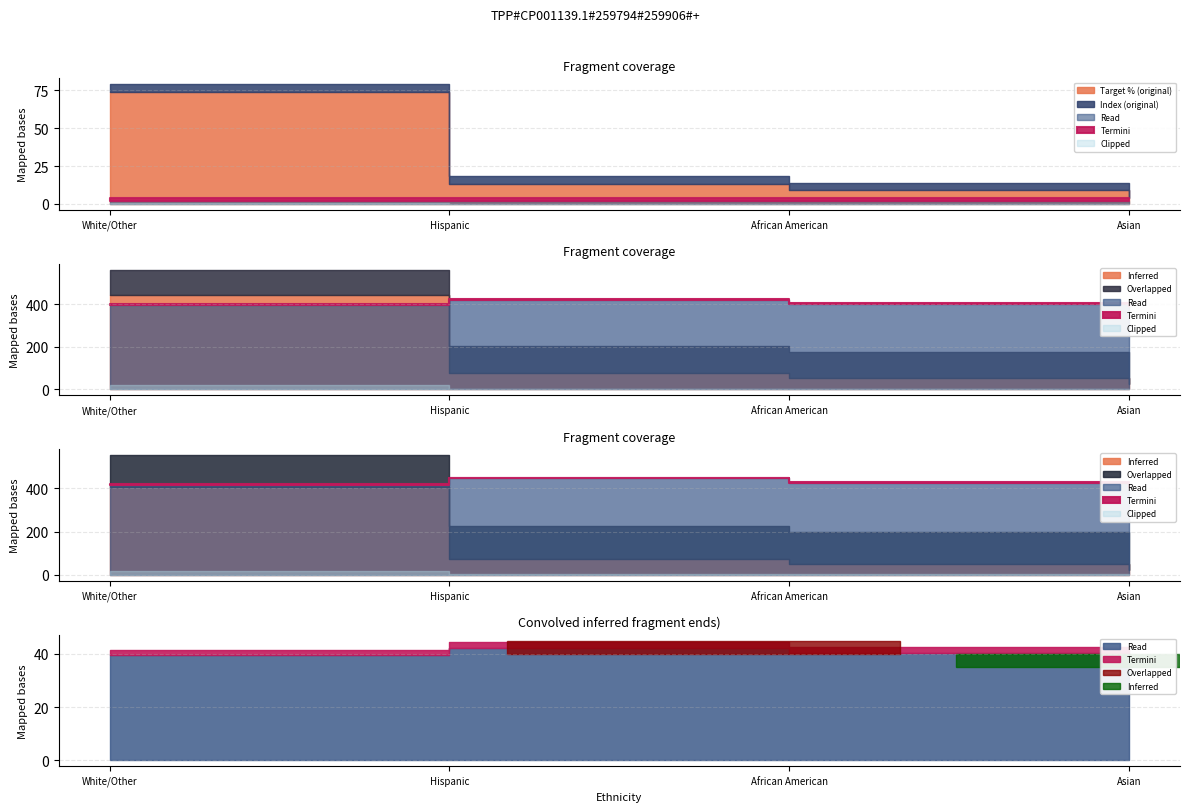

How many lines are shown in the chart?

4